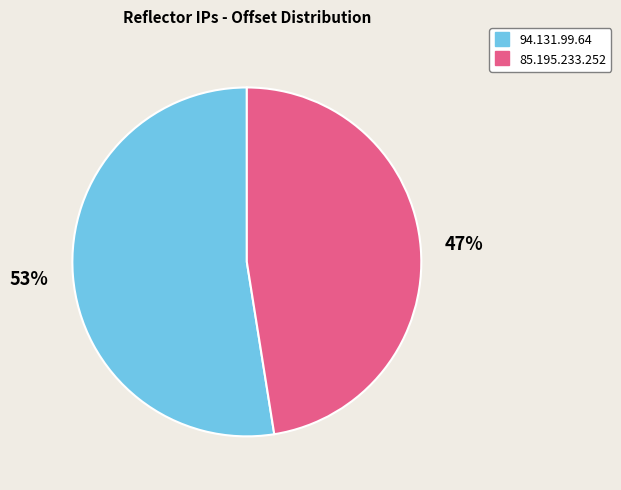

How many segments does this pie chart have?

2